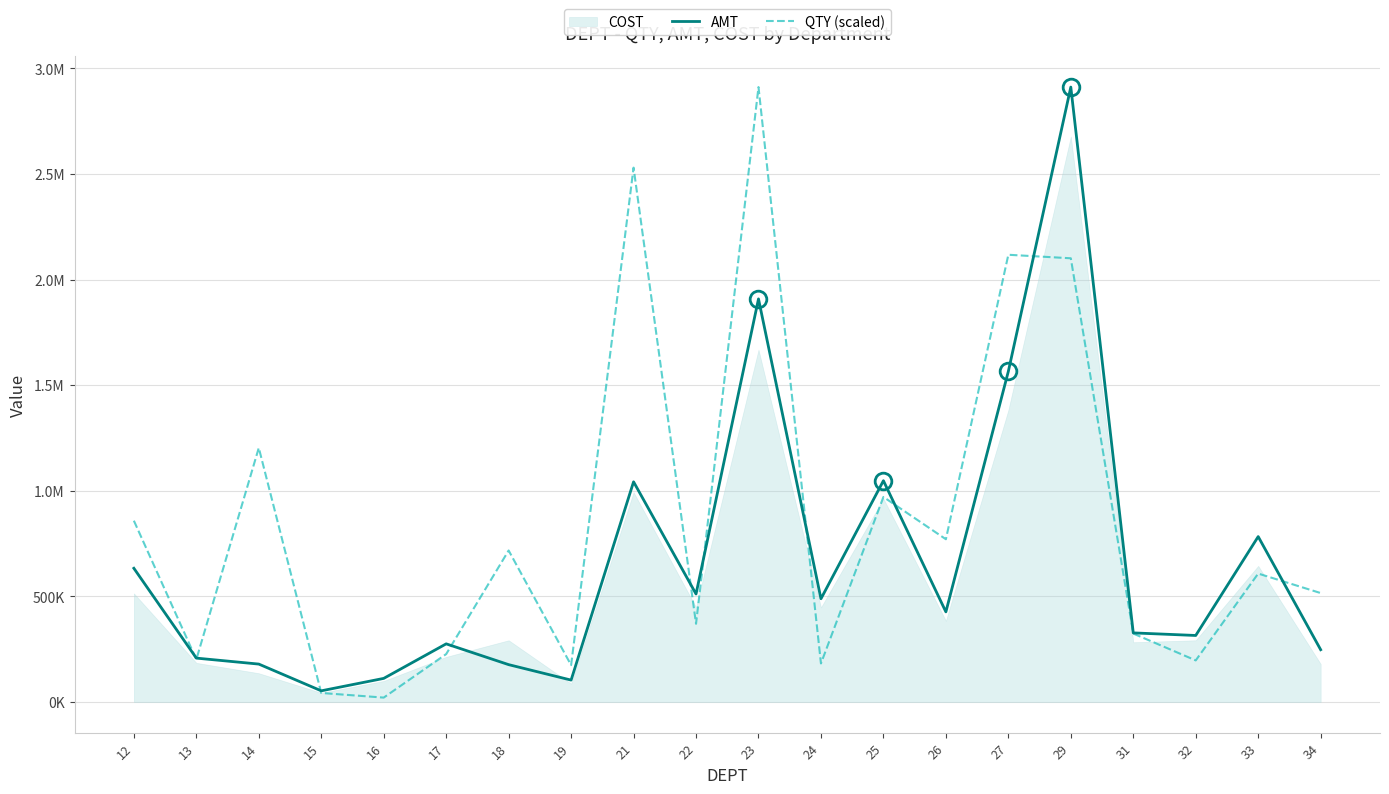

What is the value of the AMT point at the 3rd from the left?

179033.5